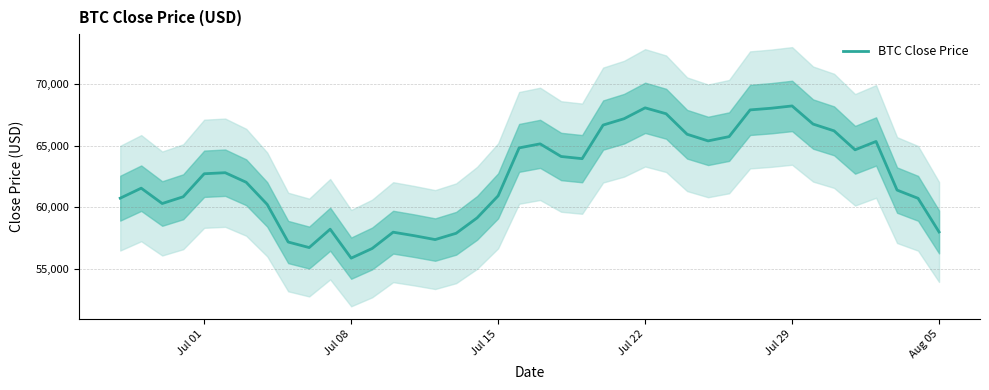

What is the lowest value of the BTC Close Price series?

55880.4